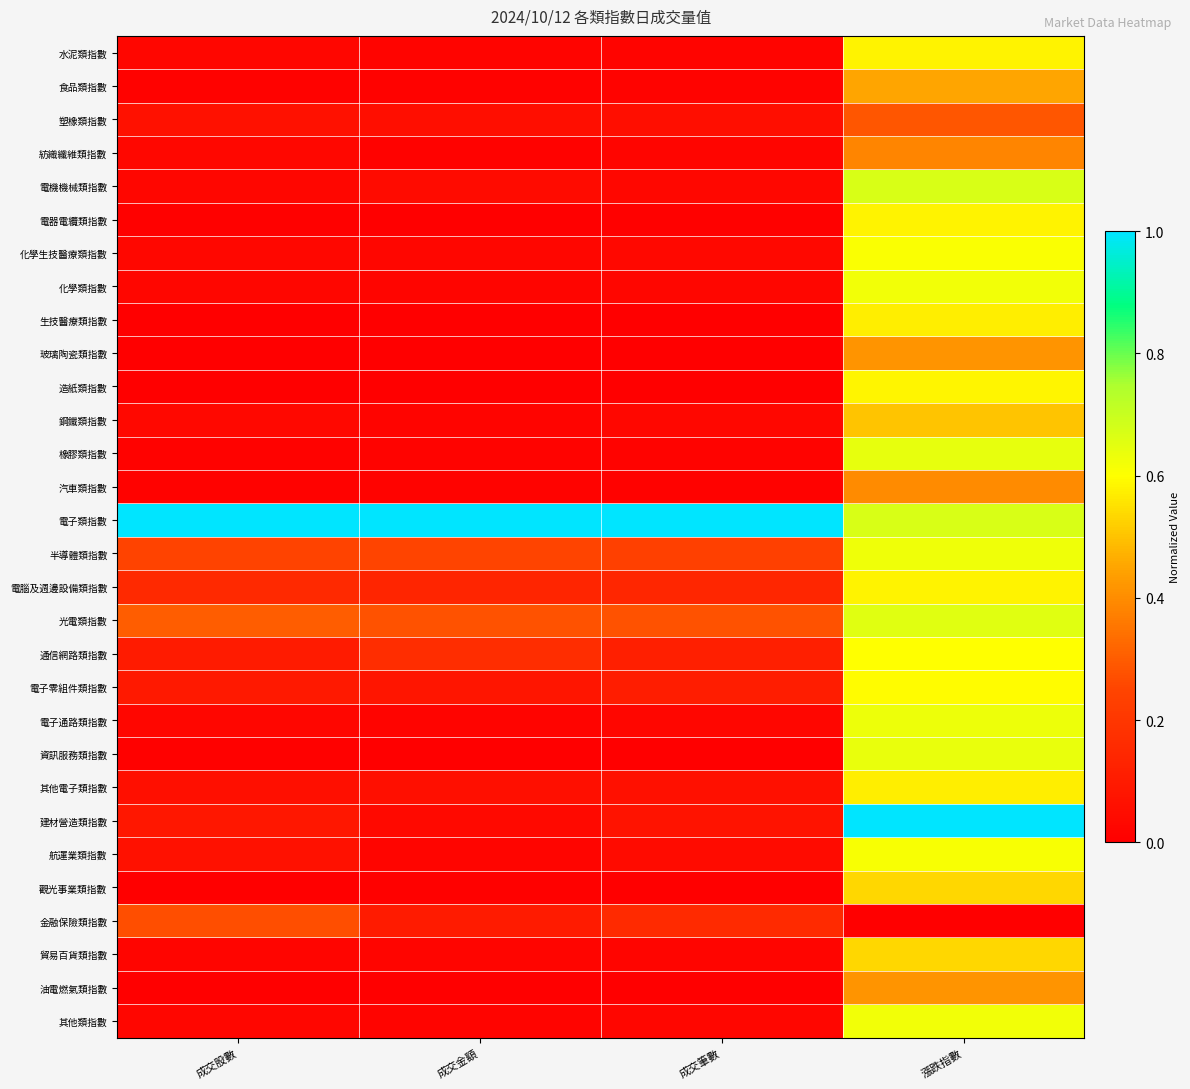

Between 成交筆數 and 漲跌指數, which series saw the biggest shift?

建材營造類指數